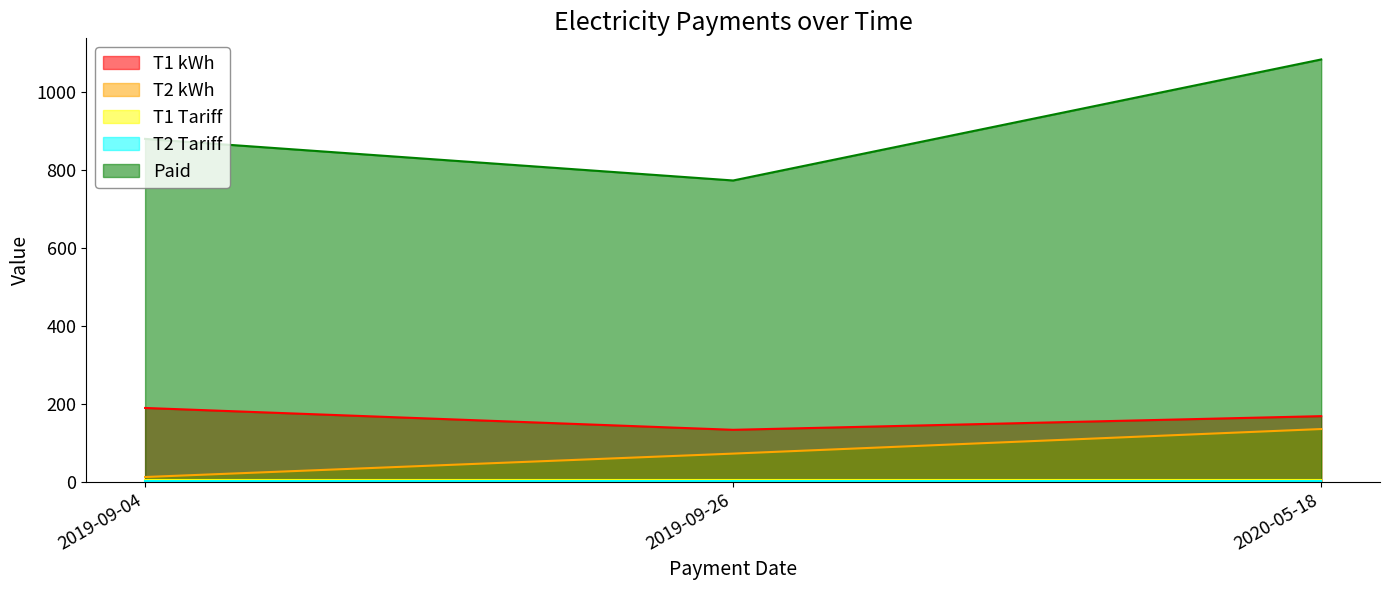

What position from the left is 2019-09-26?

2